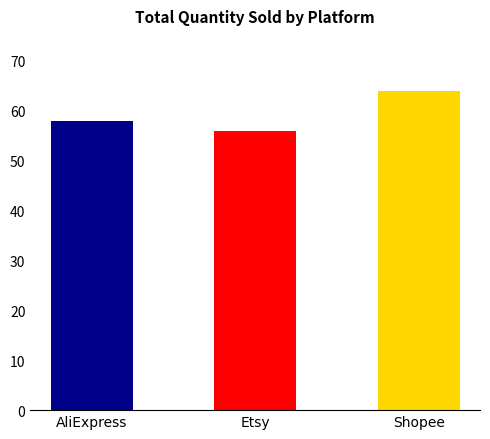

What value does the data have at AliExpress?

58